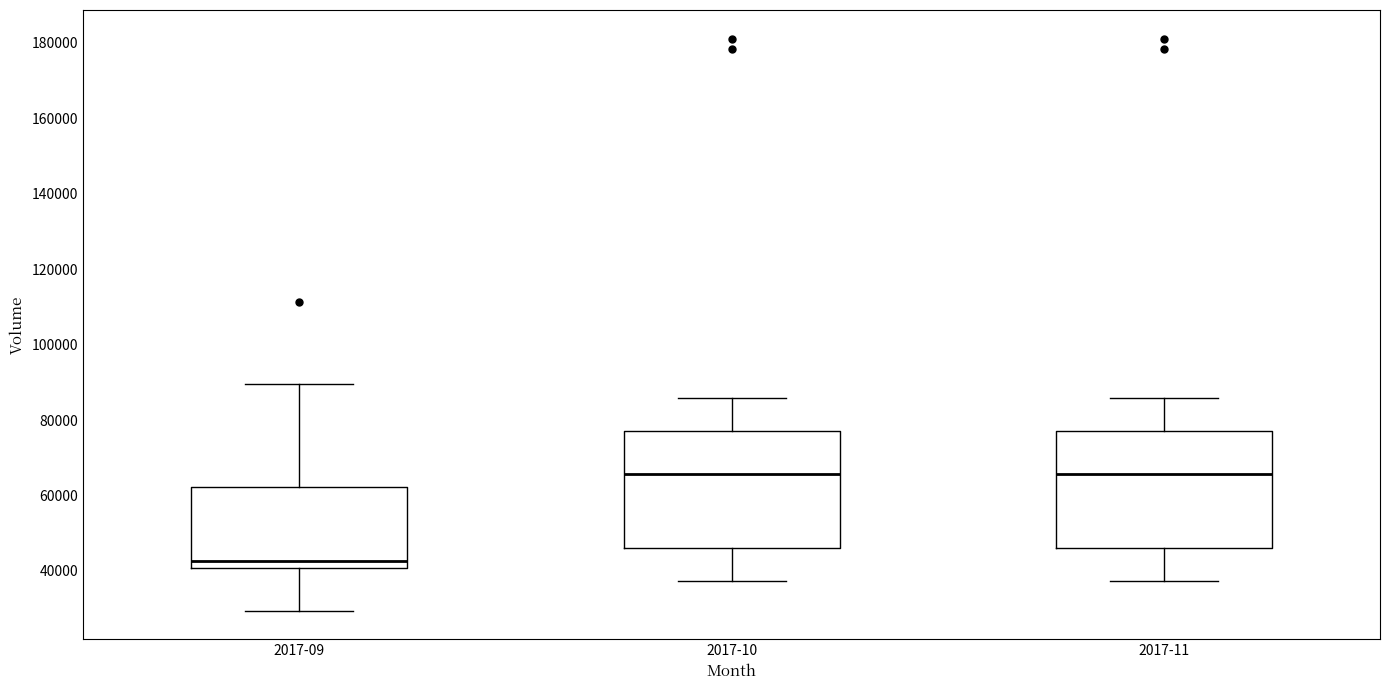

Reading left to right, read every box against the y-axis: the position of its median line, the range the box covers, and the ends of its whiskers. The values are not printed on the chart, so give them approximately, as read against the axis.

2017-09: median 42000, box 40000 to 62000, whiskers 30000 to 90000
2017-10: median 66000, box 46000 to 76000, whiskers 38000 to 86000
2017-11: median 66000, box 46000 to 76000, whiskers 38000 to 86000